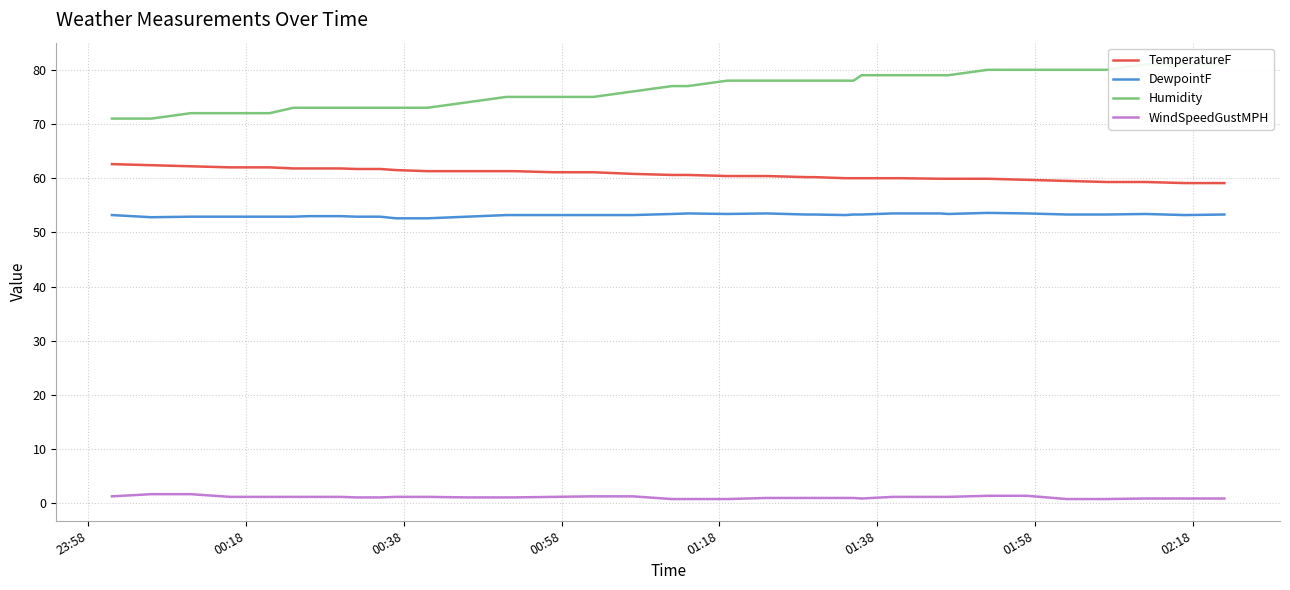

How many lines are shown in the chart?

4